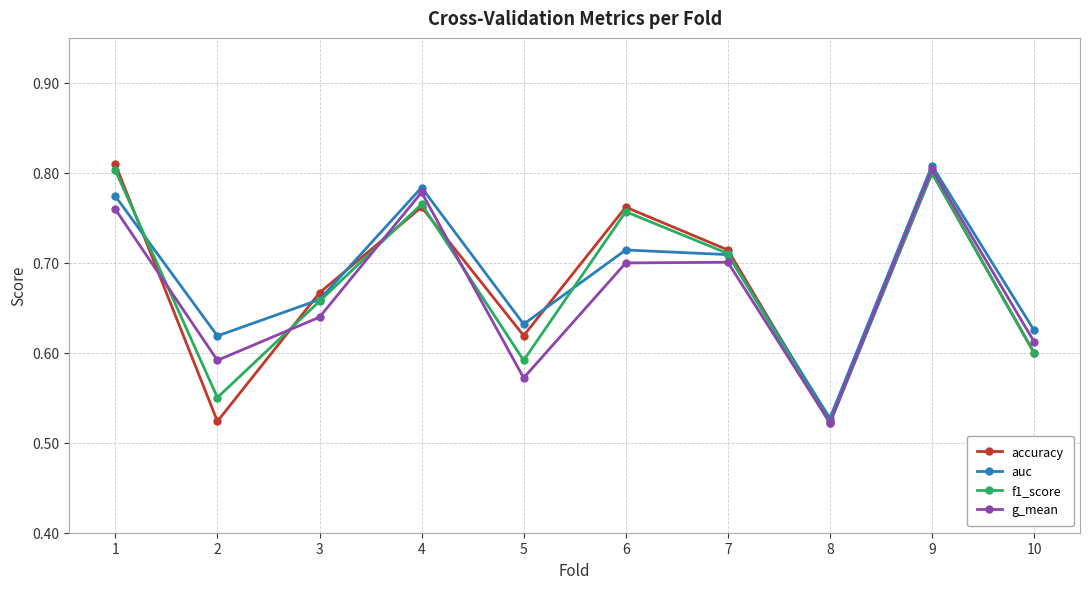

At which category does accuracy reach its first local peak?

4